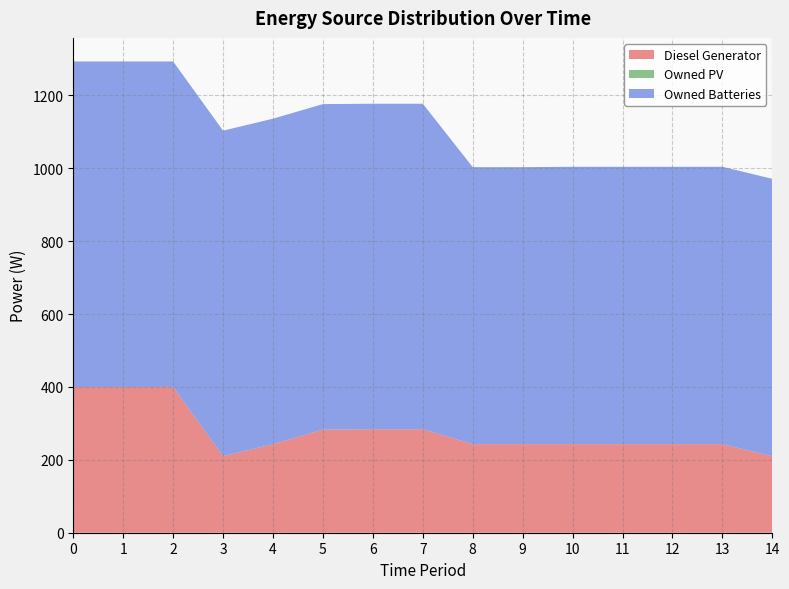

Reading right to left, extract all data points from this chart.

Diesel Generator: 210	243	243	243	243	243	243	284	284	283	243	210	400	400	400
Owned PV: 0	0	0	0	0	0	0	0	0	0	0	0	0	0	0
Owned Batteries: 761	761	761	761	761	760	760	893	893	893	893	893	893	893	893